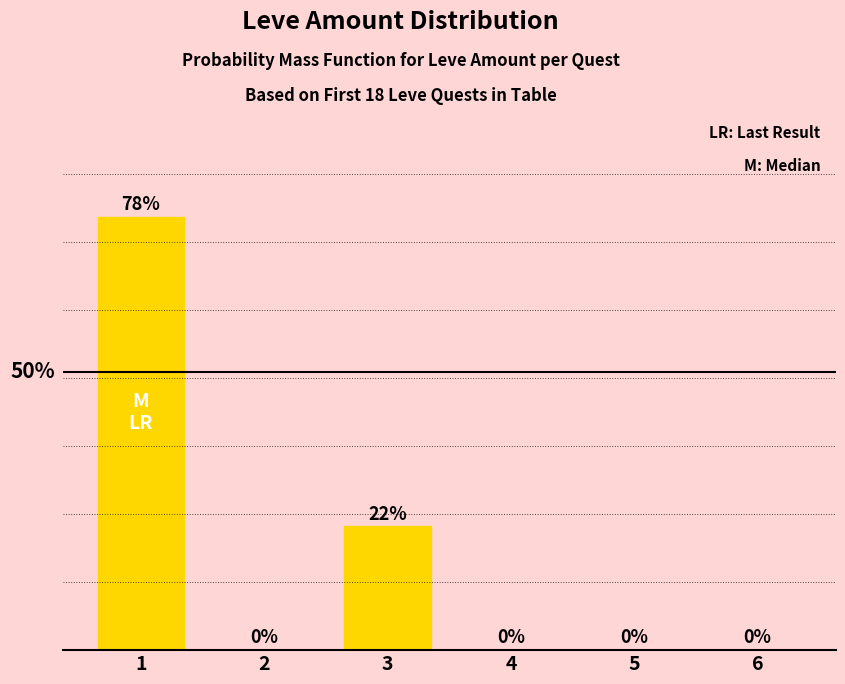

Reading left to right, extract all data points from this chart.

77.8	0.0	22.2	0.0	0.0	0.0